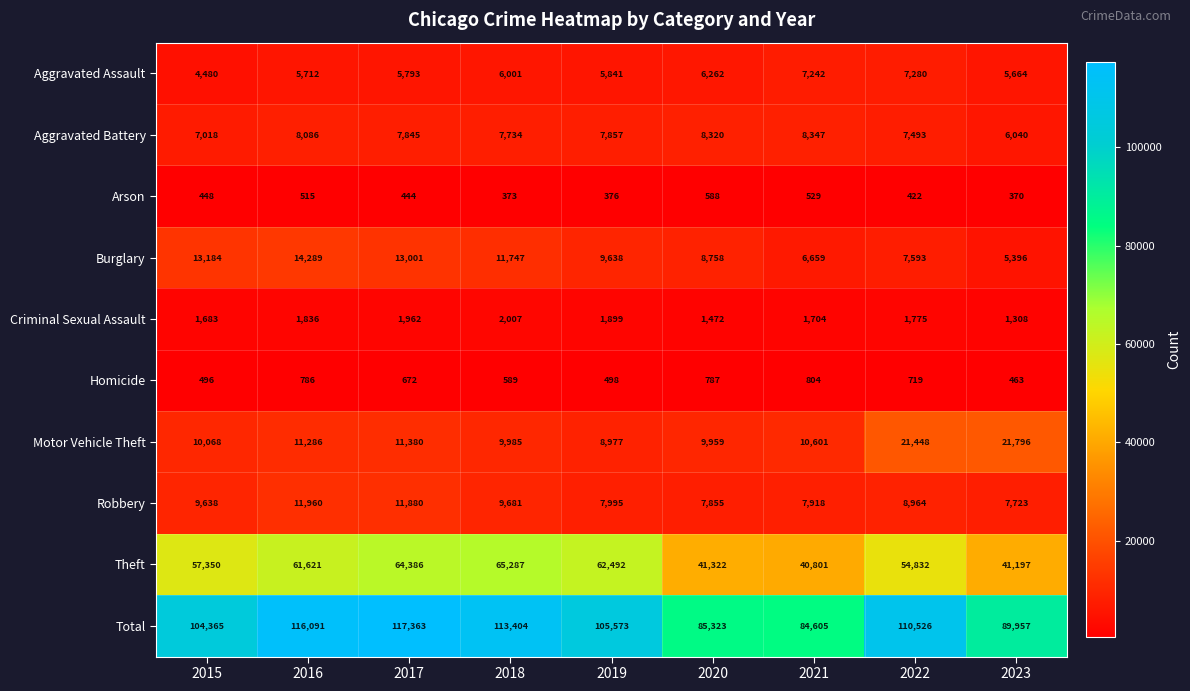

Between 2019 and 2023, which series saw the biggest shift?

Theft